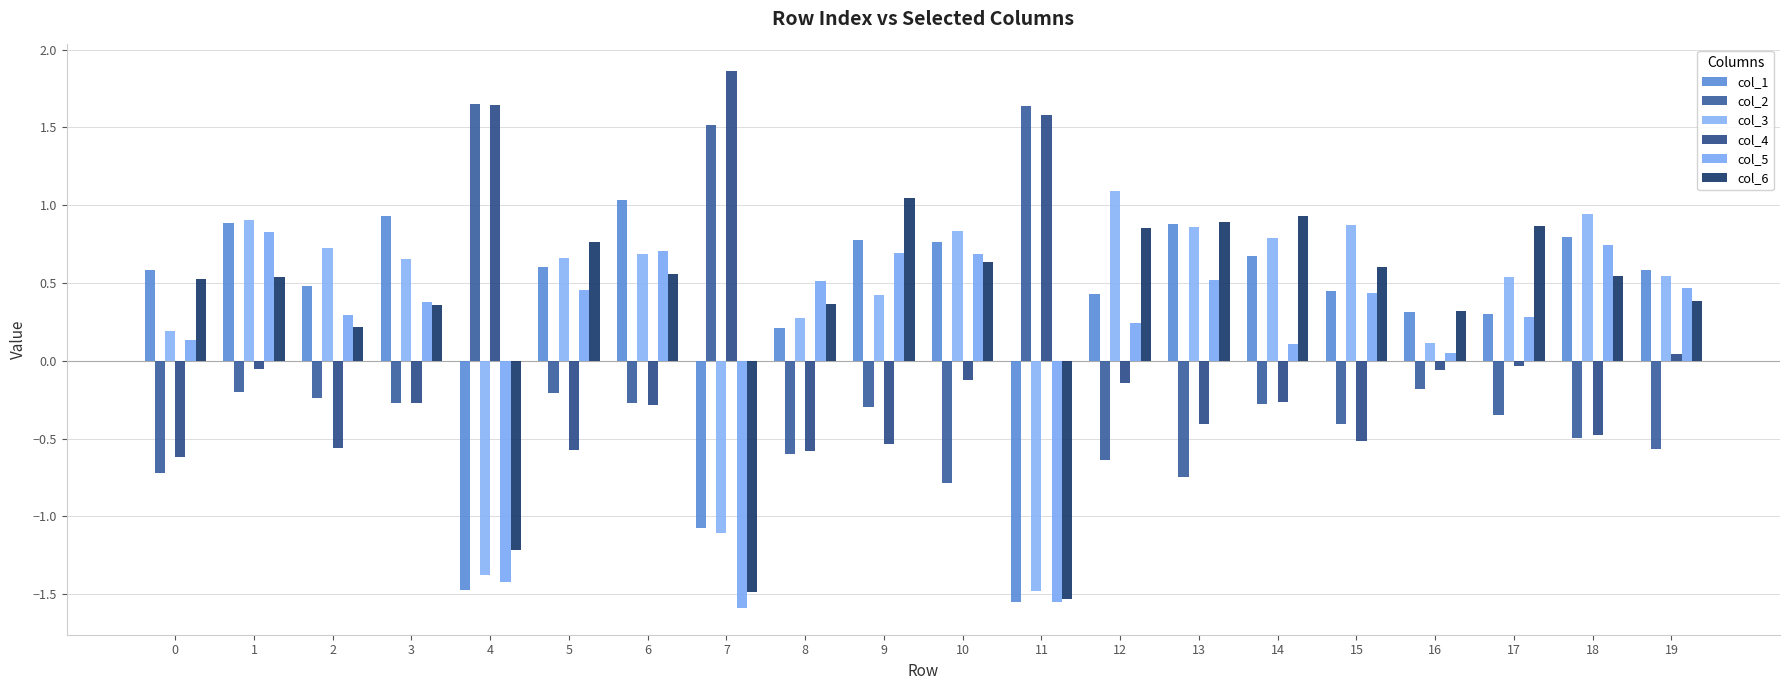

What are all the series names shown in the legend?

col_1, col_2, col_3, col_4, col_5, col_6